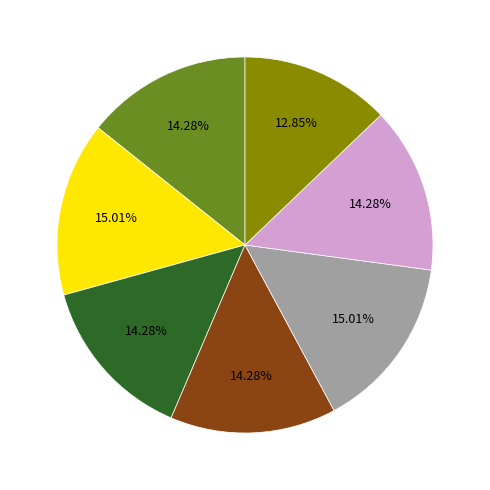

How many segments does this pie chart have?

7